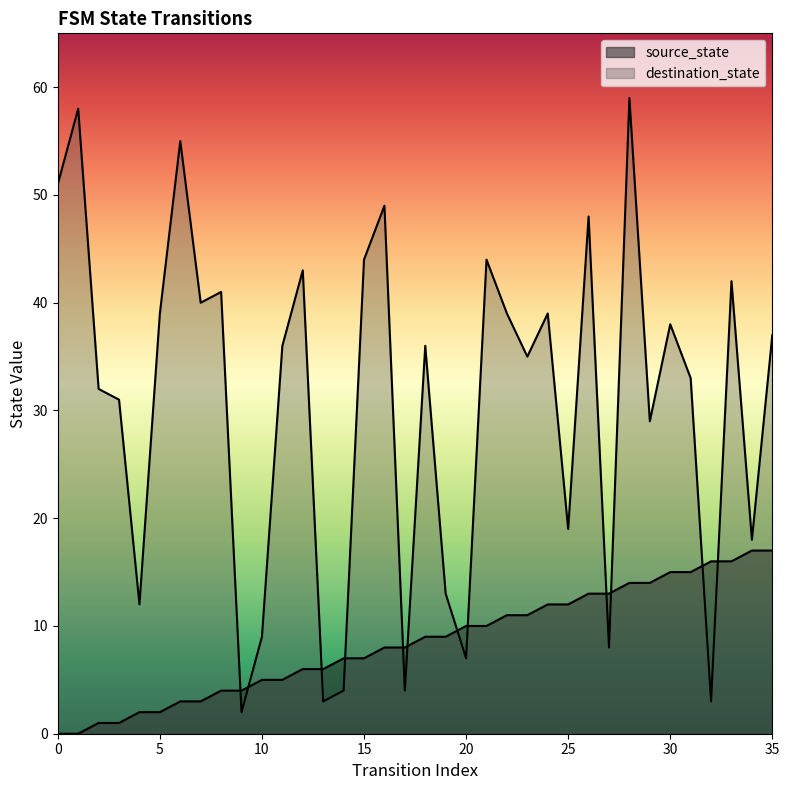

What value does the source_state series have at 26, to the nearest 5?

15